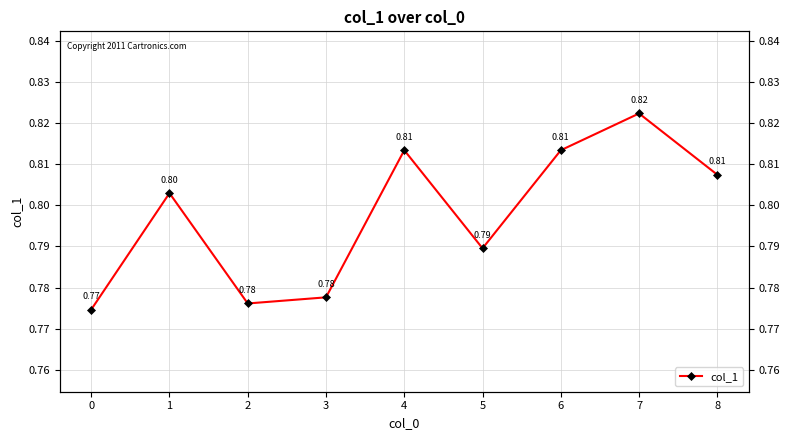

Rank the categories by value from highest to lowest.

7, 4, 6, 8, 1, 5, 3, 2, 0